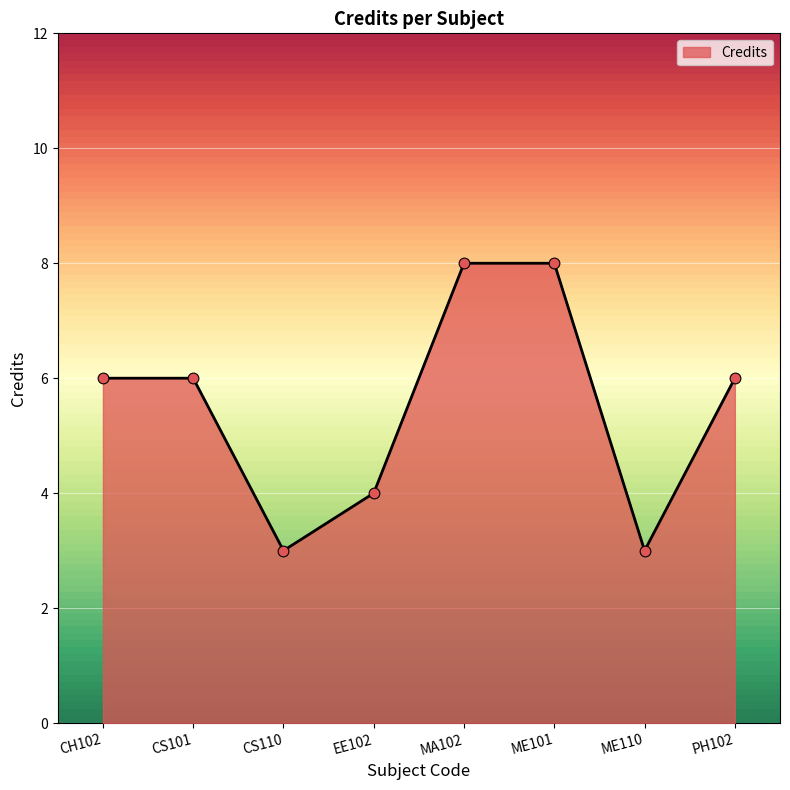

Between EE102 and CH102, which is larger?

CH102